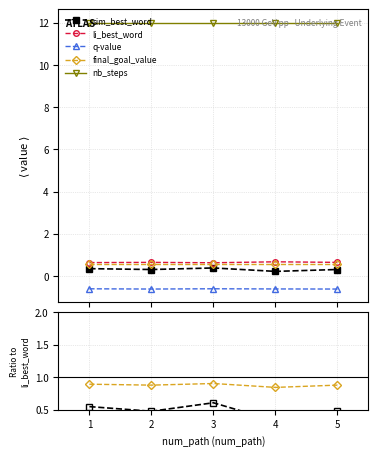

Where is nb_steps nearest to the value 18?

4